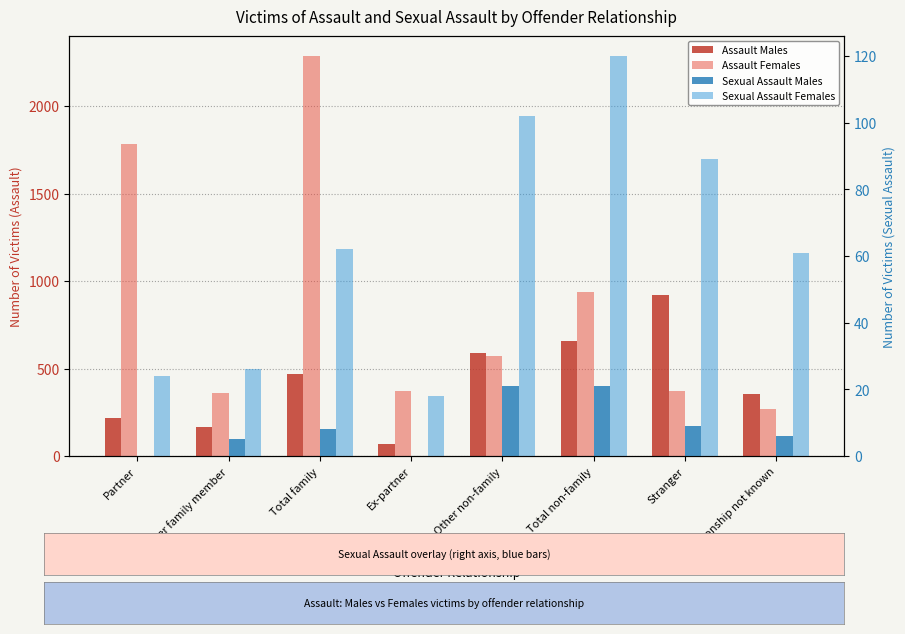

Where is Sexual Assault Females nearest to the value 69?

Total family